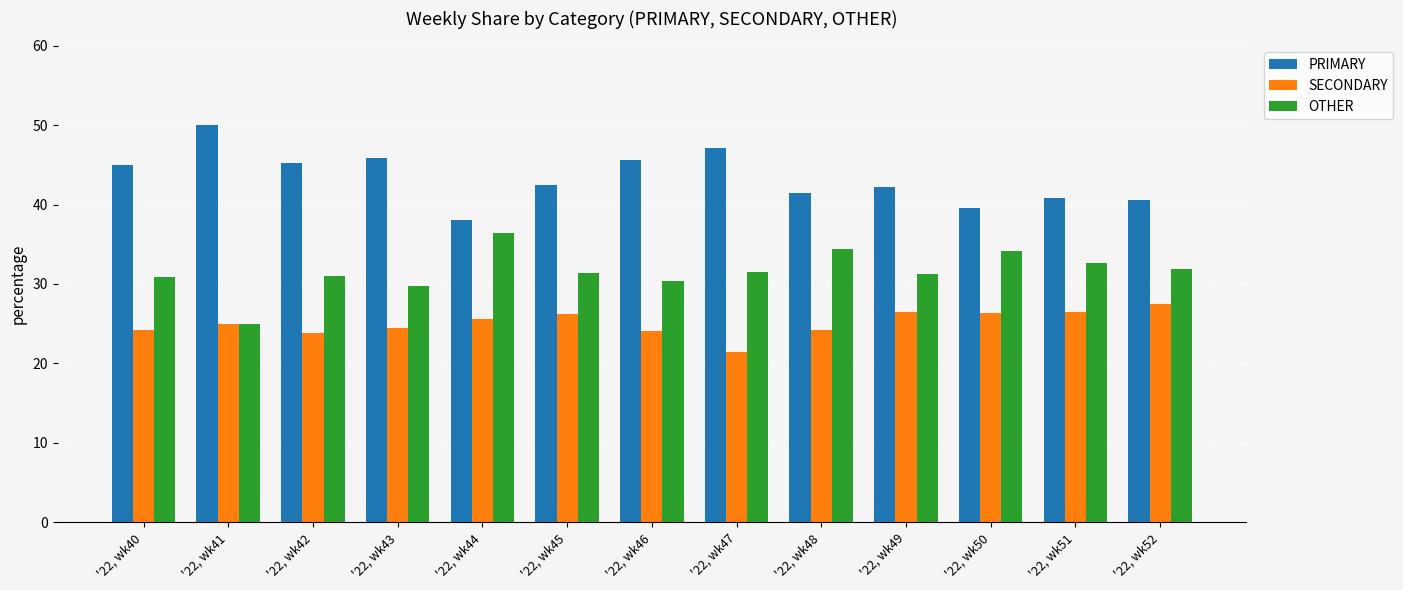

What is the spread (max minus min) of values at '22, wk40?

20.7